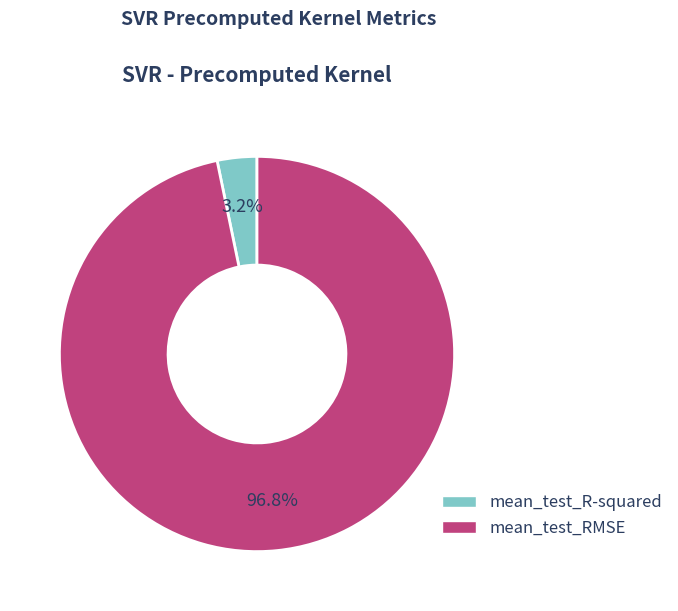

What percentage is NOT represented by mean_test_RMSE?

3.2%